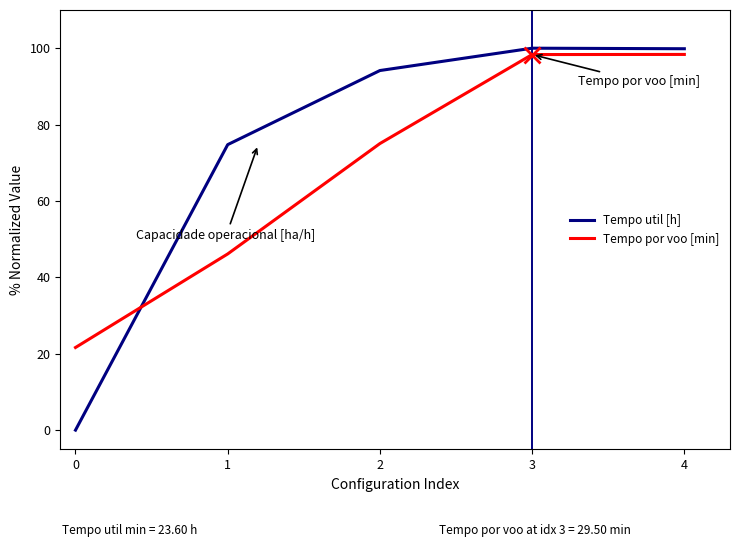

What is the spread (max minus min) of values at 2?

19.1